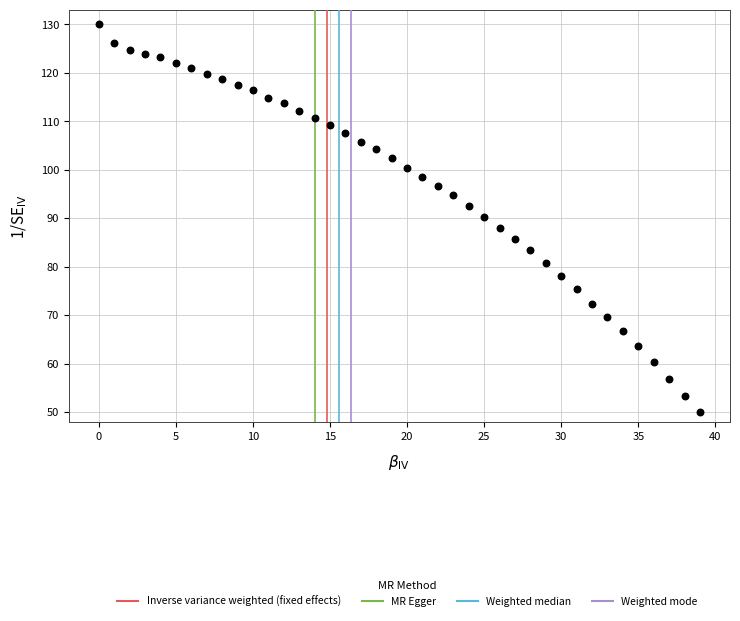

What is the range of Y values (max minus min)?

80.0